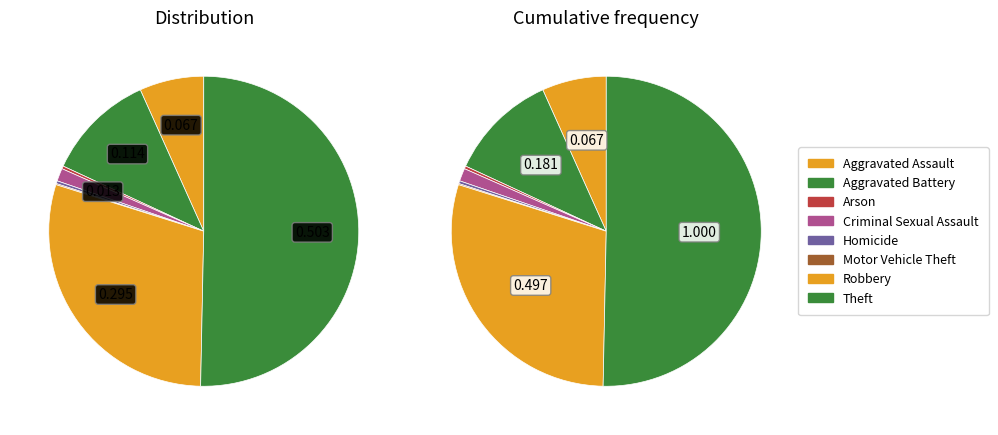

To the nearest percent, what is the difference between the 1 and 6 slice percentages?

18%